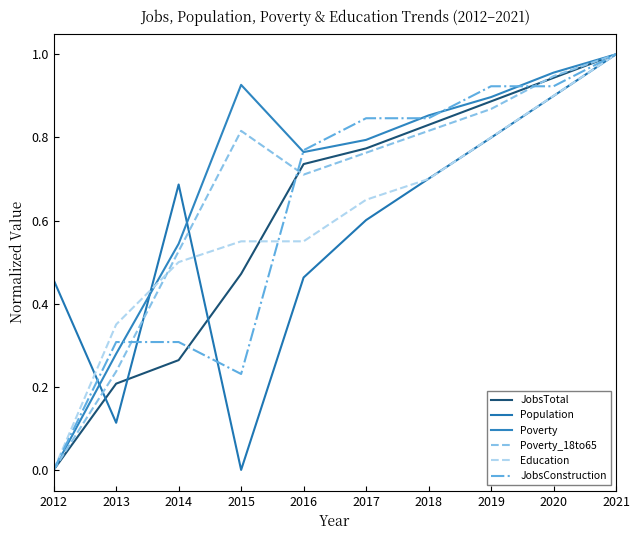

Is it true that Poverty equals 0.9 at 2015?

True